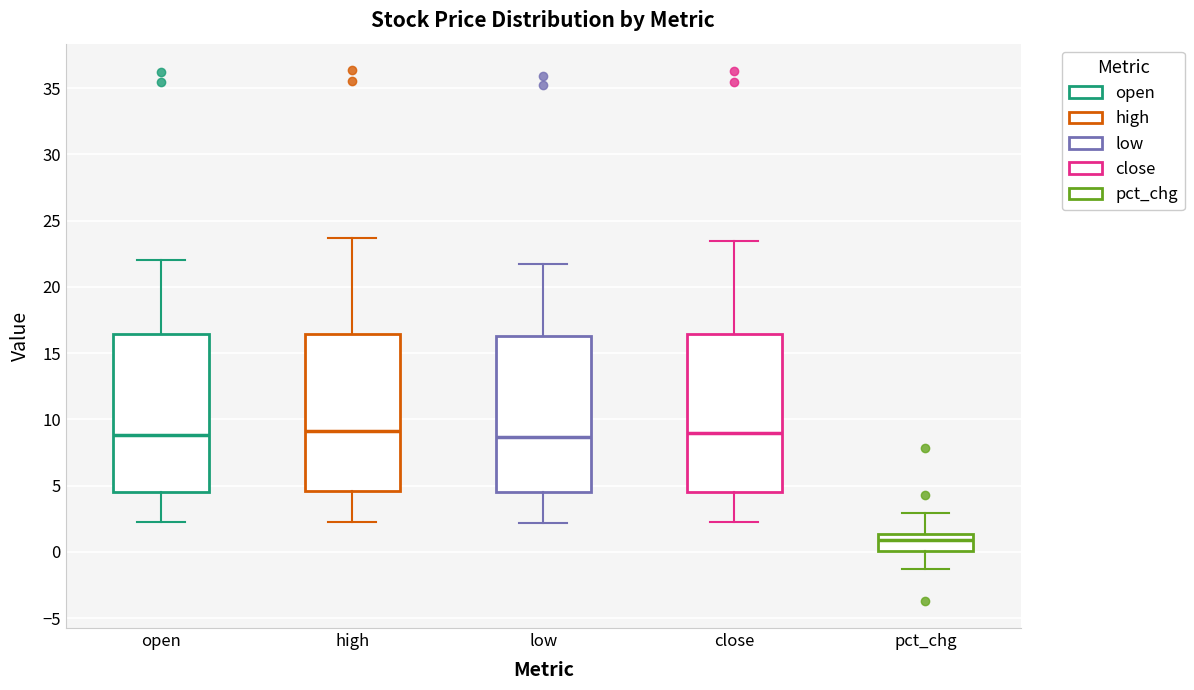

Reading left to right, read every box against the y-axis: the position of its median line, the range the box covers, and the ends of its whiskers. The values are not printed on the chart, so give them approximately, as read against the axis.

open: median 9.0, box 4.5 to 16.5, whiskers 2.0 to 22.0
high: median 9.0, box 4.5 to 16.5, whiskers 2.0 to 23.5
low: median 8.5, box 4.5 to 16.5, whiskers 2.0 to 22.0
close: median 9.0, box 4.5 to 16.5, whiskers 2.0 to 23.5
pct_chg: median 1.0, box 0.0 to 1.5, whiskers -1.5 to 3.0